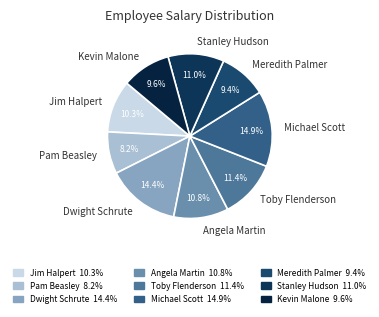

Which category has the smallest portion of the pie?

Pam Beasley